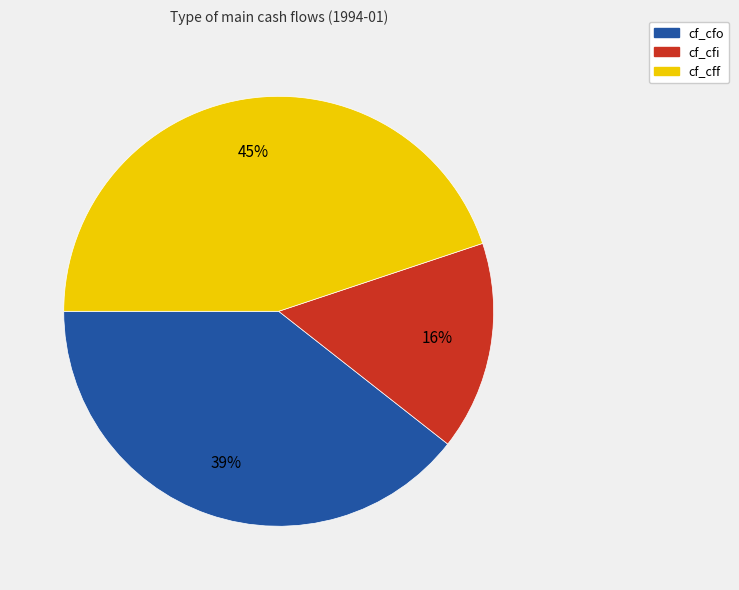

True or false: cf_cff accounts for 45% of the total.

True